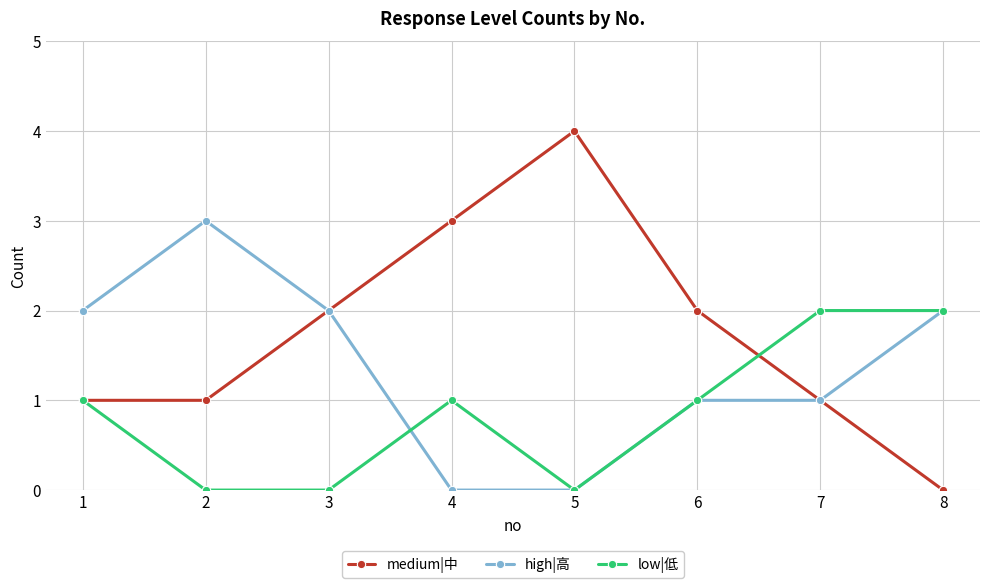

Reading left to right, transcribe all the data shown in this chart.

medium|中: 1=1	2=1	3=2	4=3	5=4	6=2	7=1	8=0
high|高: 1=2	2=3	3=2	4=0	5=0	6=1	7=1	8=2
low|低: 1=1	2=0	3=0	4=1	5=0	6=1	7=2	8=2